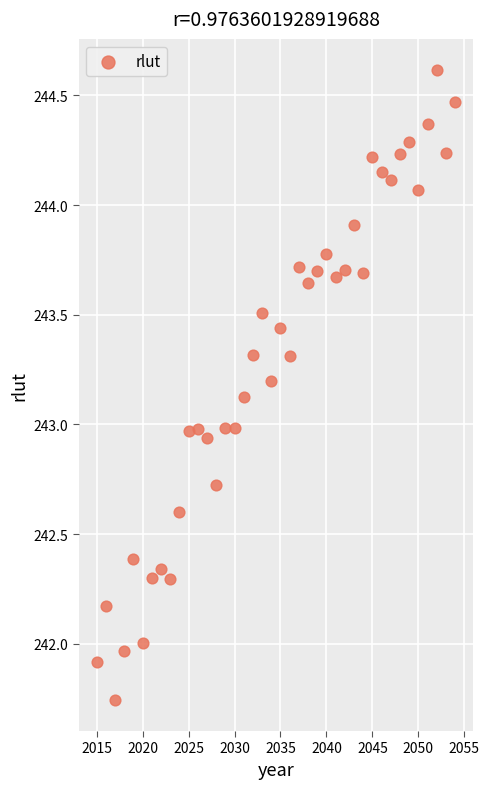

What is the range of X values (max minus min)?

39.0